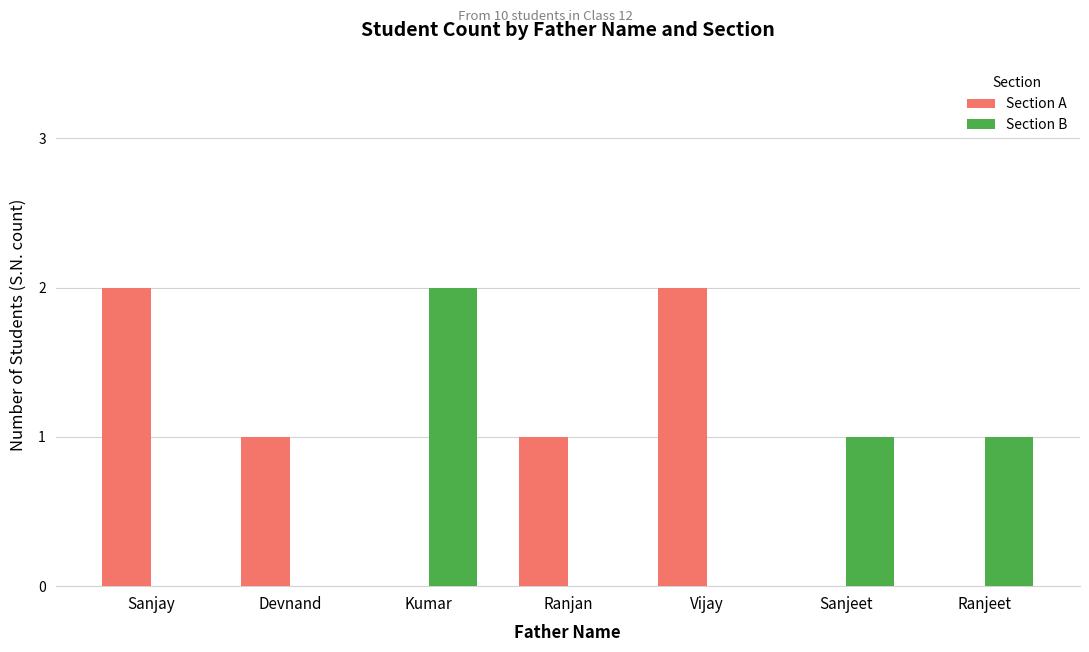

True or false: Section A has a value of 1 at Ranjan.

True